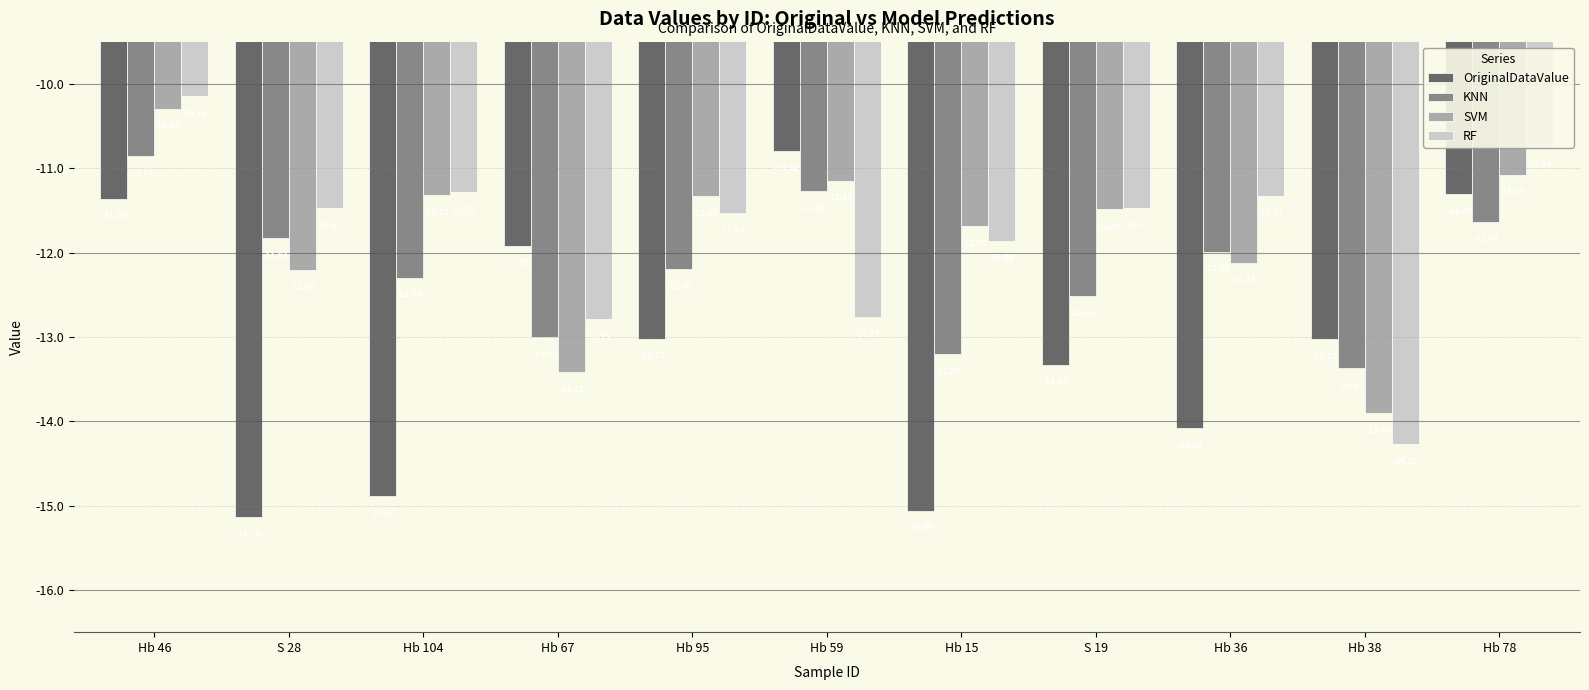

Is it true that SVM equals -11.1 at Hb 78?

True